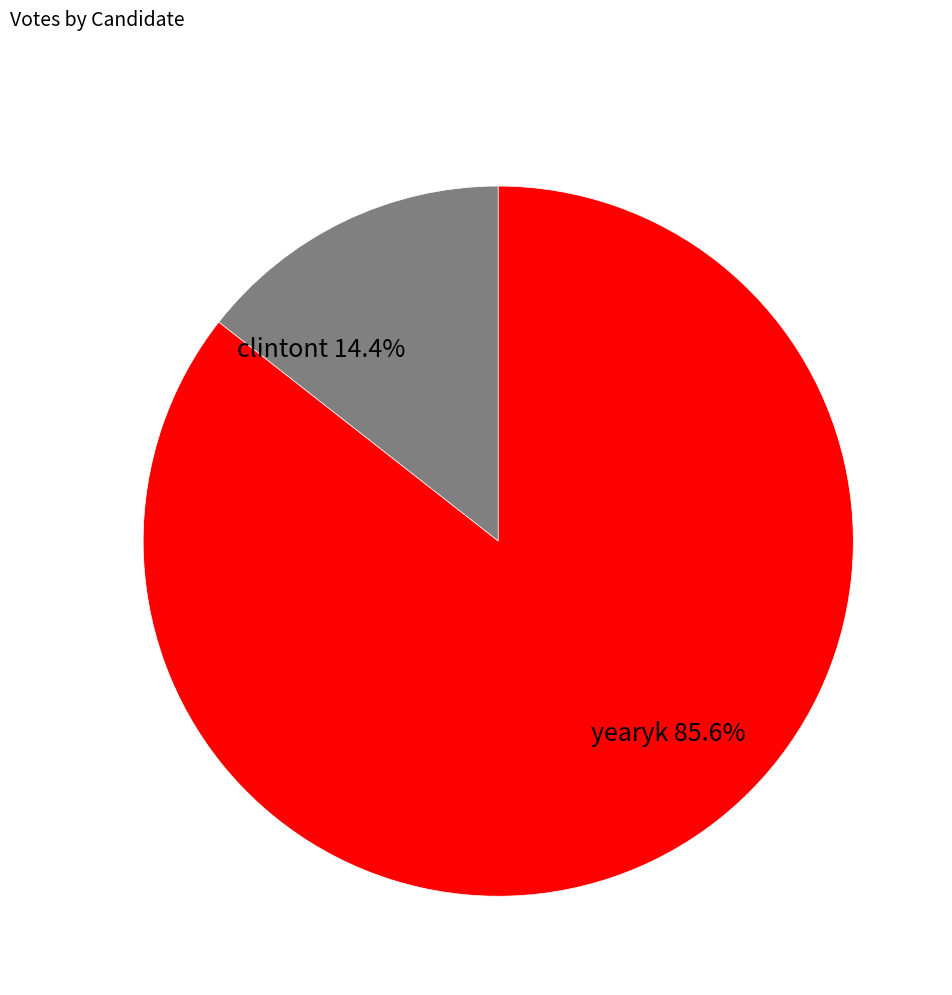

Count the number of slices in the pie.

2